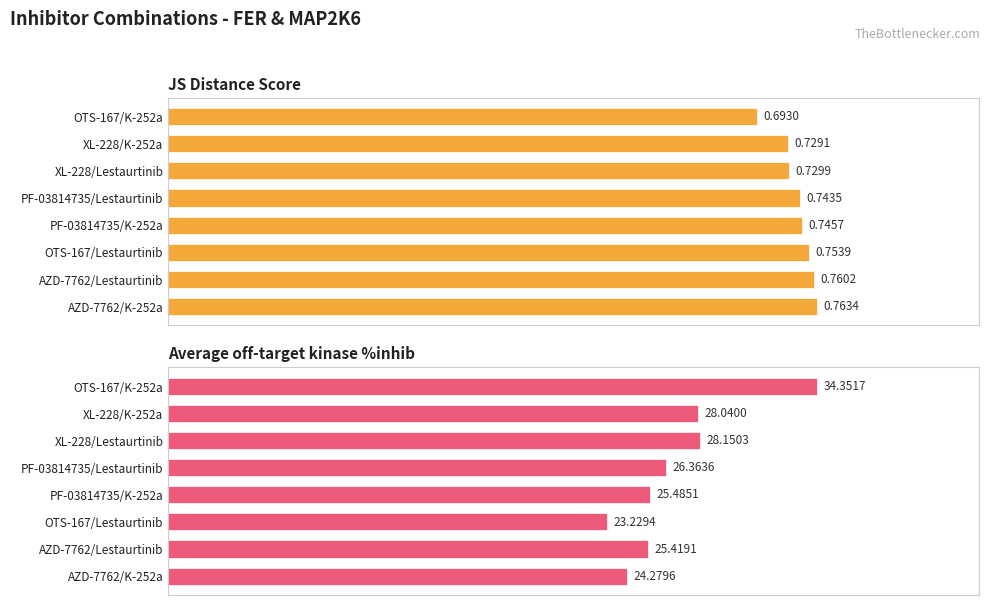

Is the value of JS Distance Score at PF-03814735/Lestaurtinib greater than the value of Average off-target kinase %inhib at OTS-167/K-252a?

No